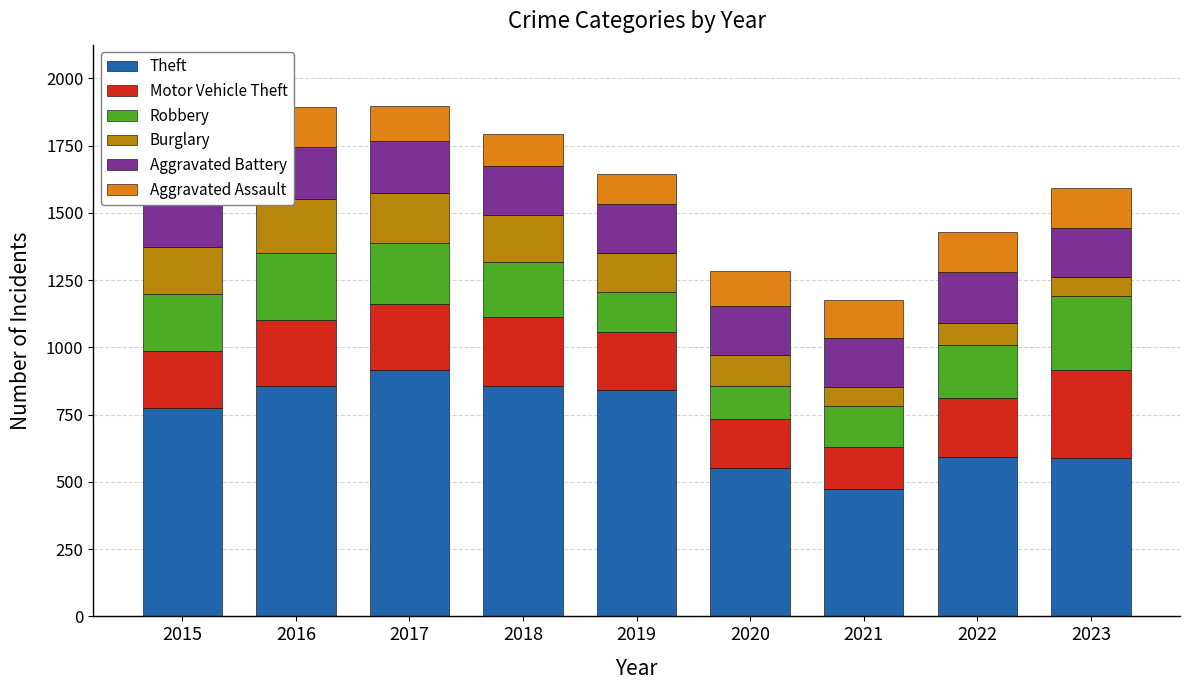

What is the average value of the Burglary series?

136